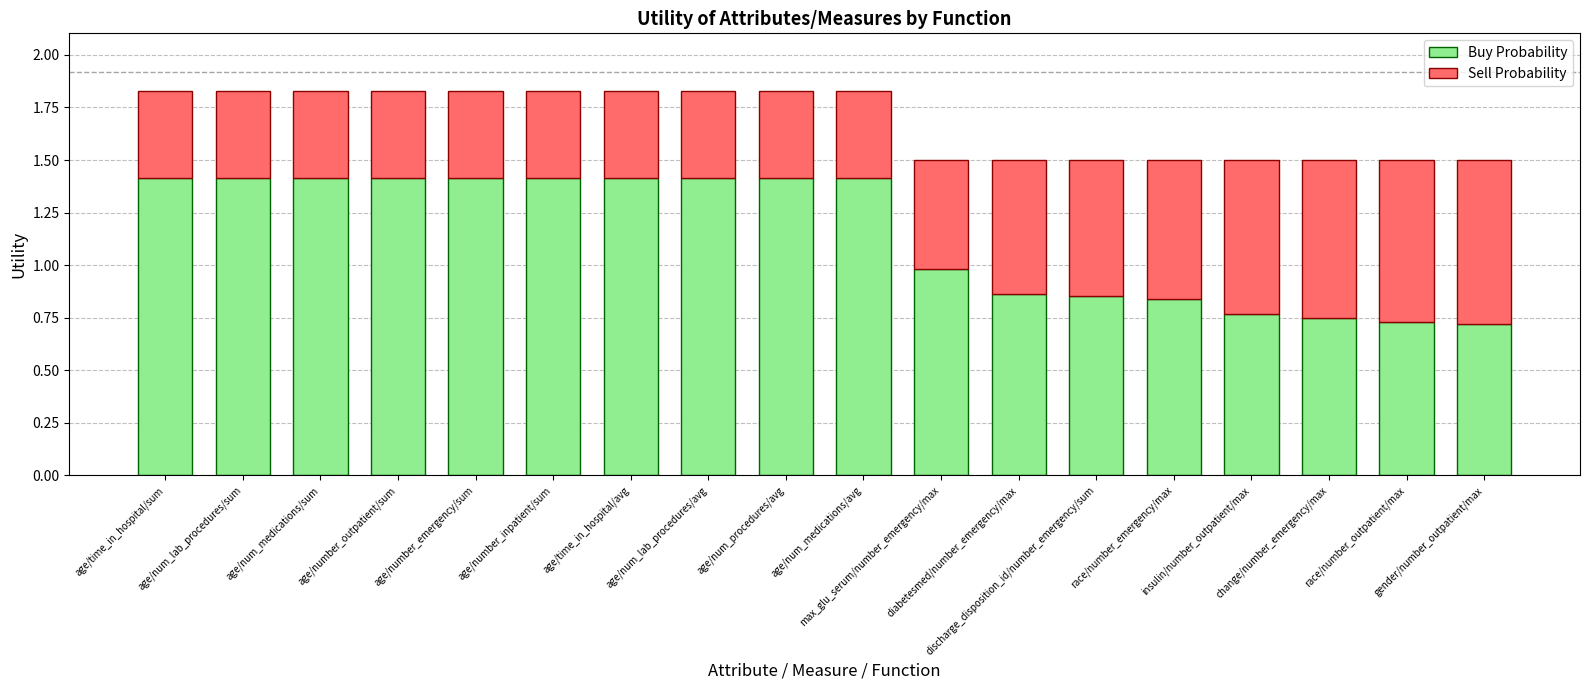

What is the value of the Buy Probability bar at the 2nd from the left?

1.4